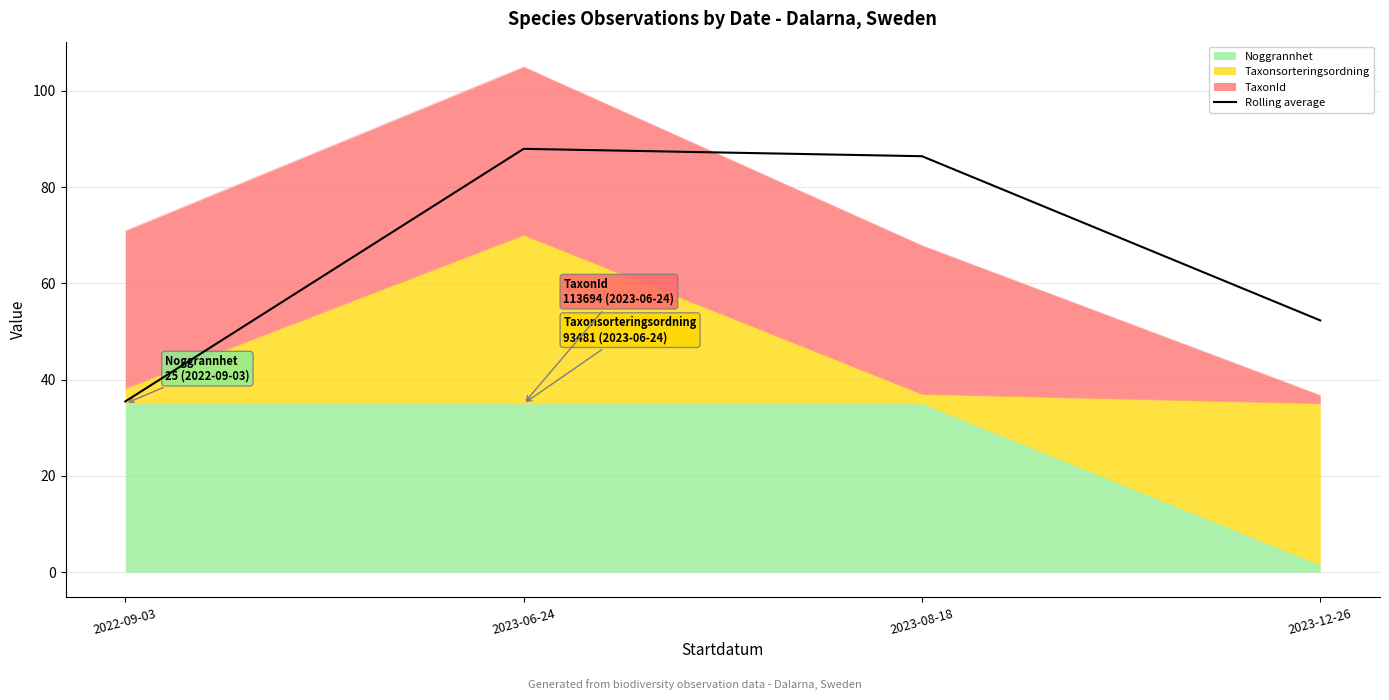

What is the change in value from 2022-09-03 to 2023-06-24?

+52.5